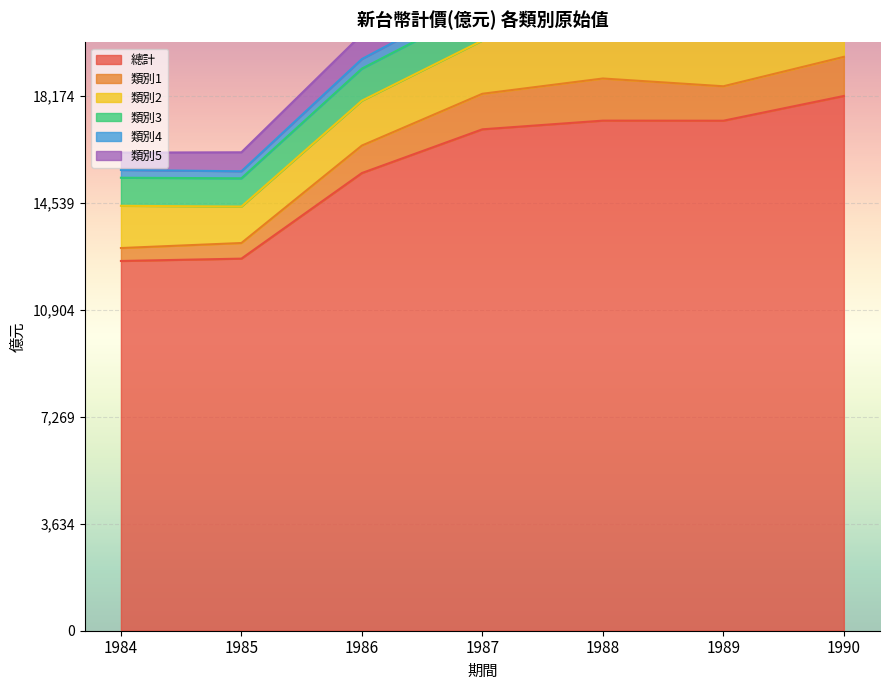

What is the minimum value for 總計?

12566